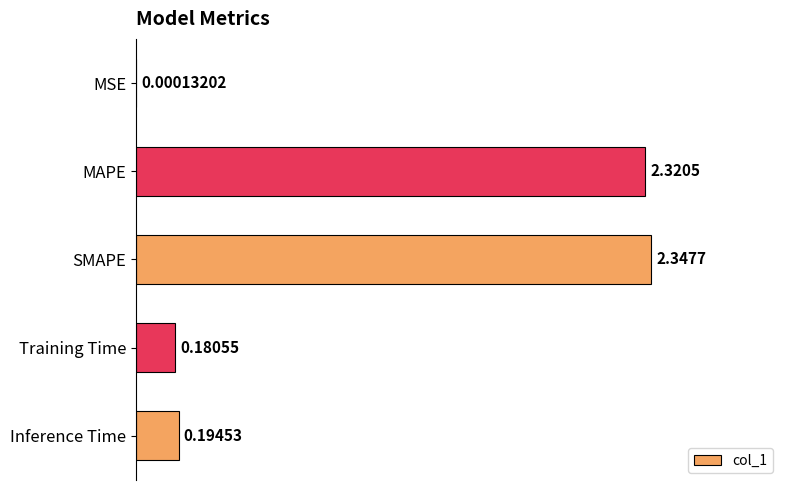

Are the bars grouped side by side (vs. stacked)?

No